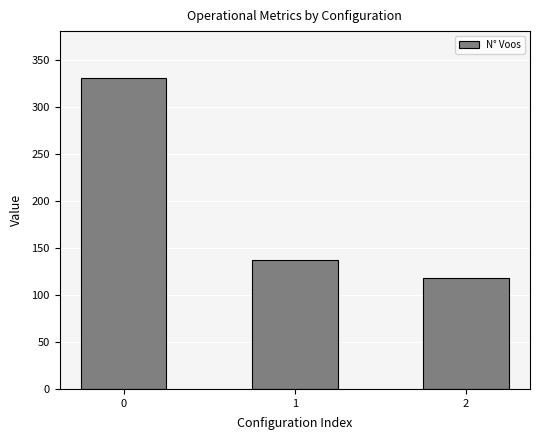

Is it true that the value at 0 is 331?

True